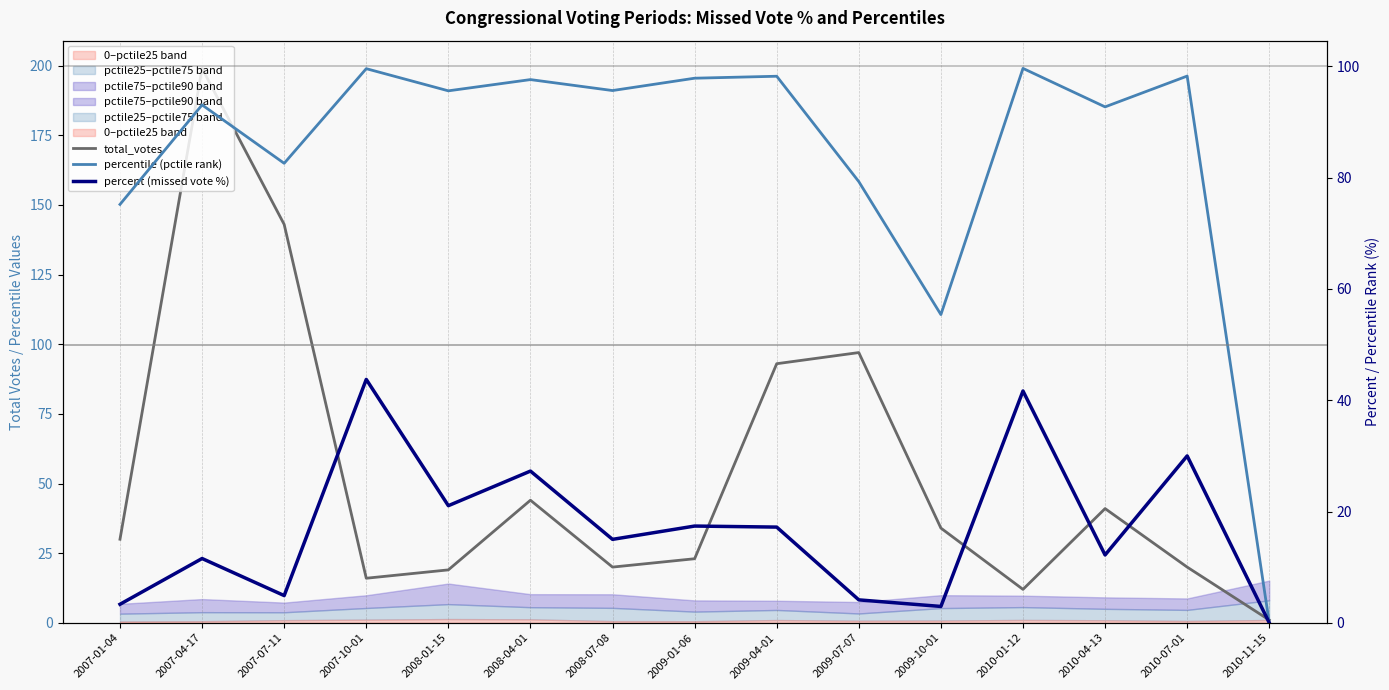

How many intersections are there between total_votes and percent (missed vote %)?

6